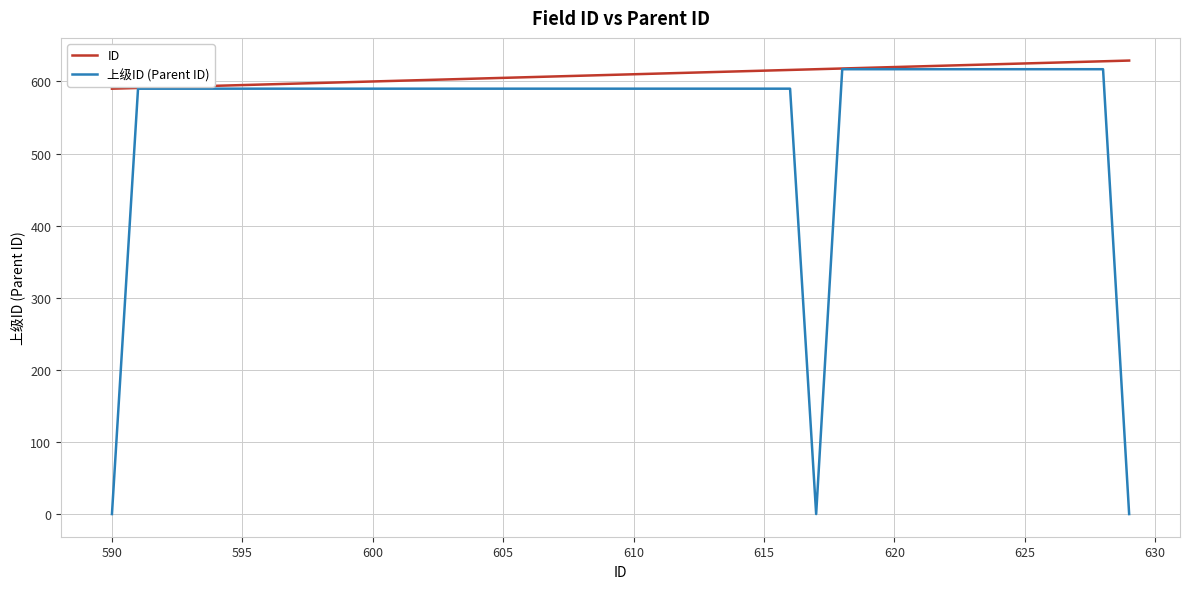

Which series has the largest range (max minus min)?

上级ID (Parent ID)